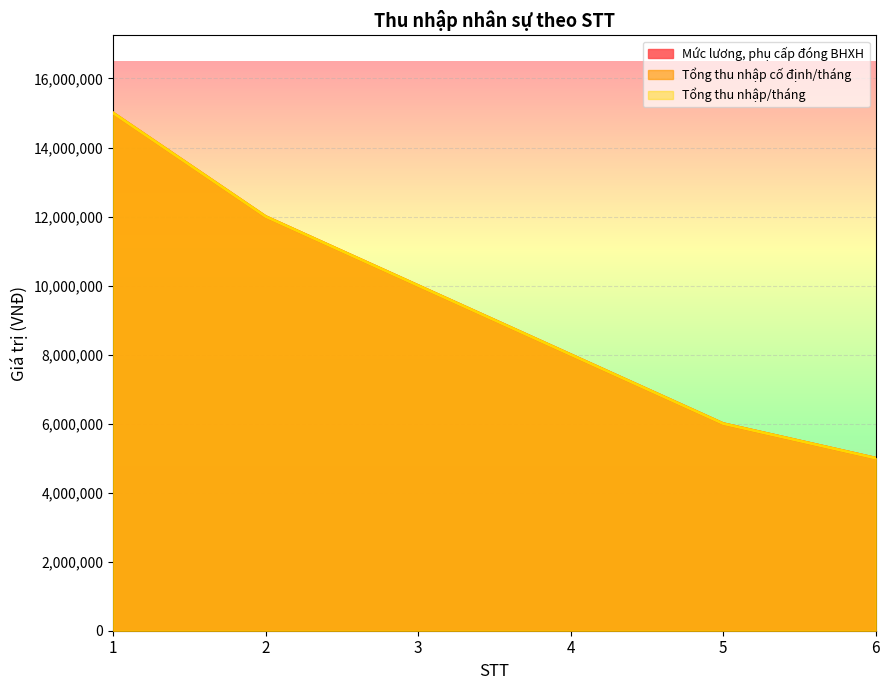

True or false: Tổng thu nhập cố định/tháng and Tổng thu nhập/tháng cross at least once.

False